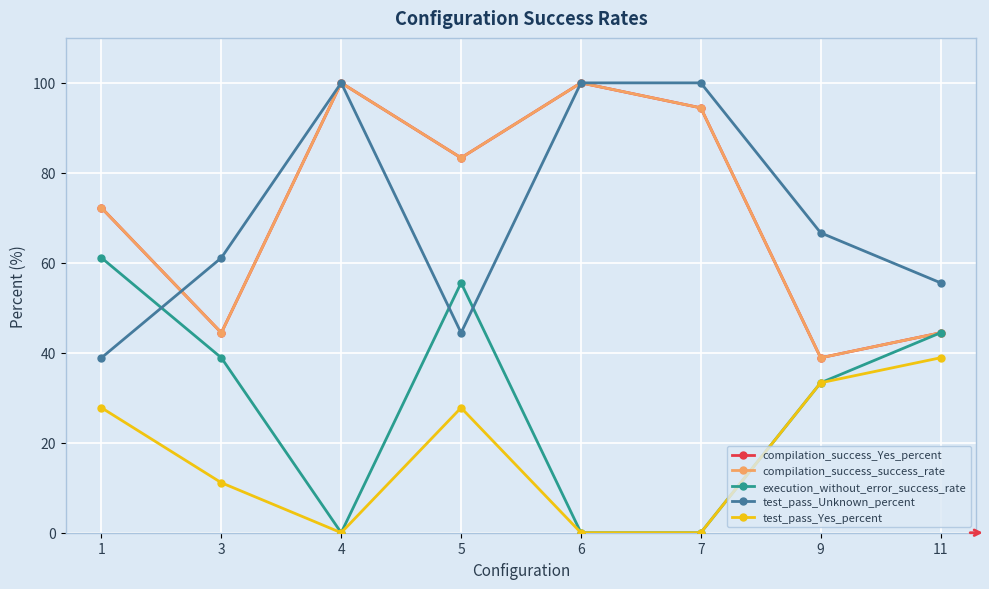

What is the total value across all series at 7?

288.9